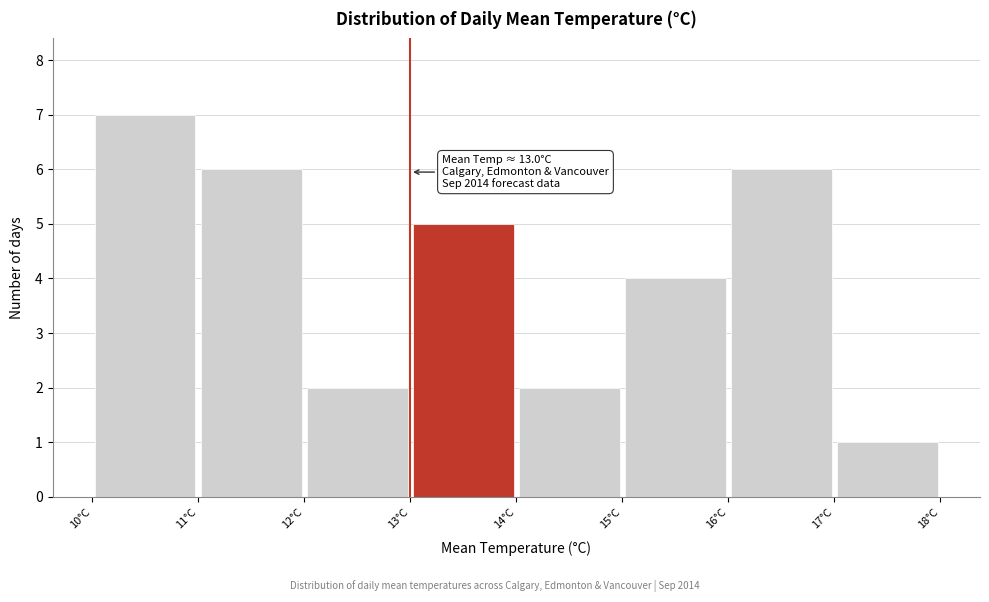

Over which range of the x-axis is the bar tallest?

10 to 11